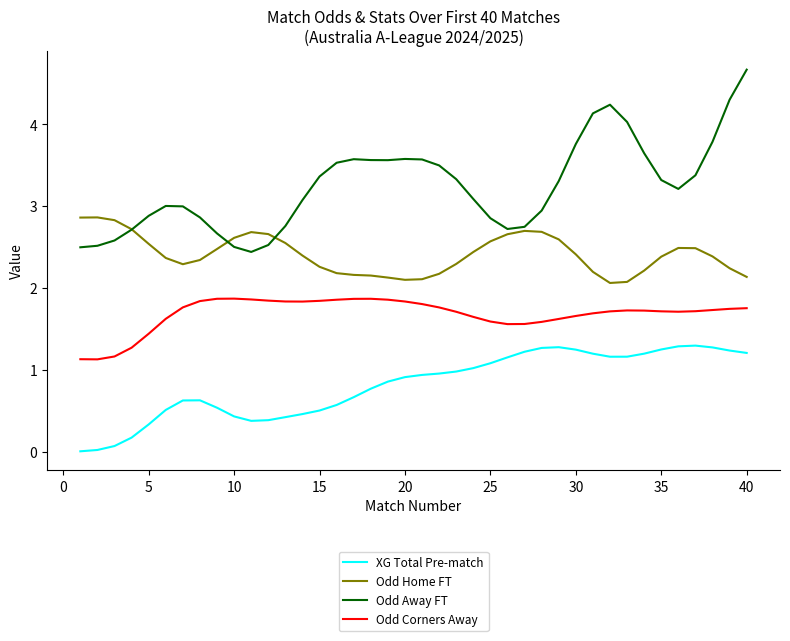

What is the sum of all Odd Away FT values?

129.8